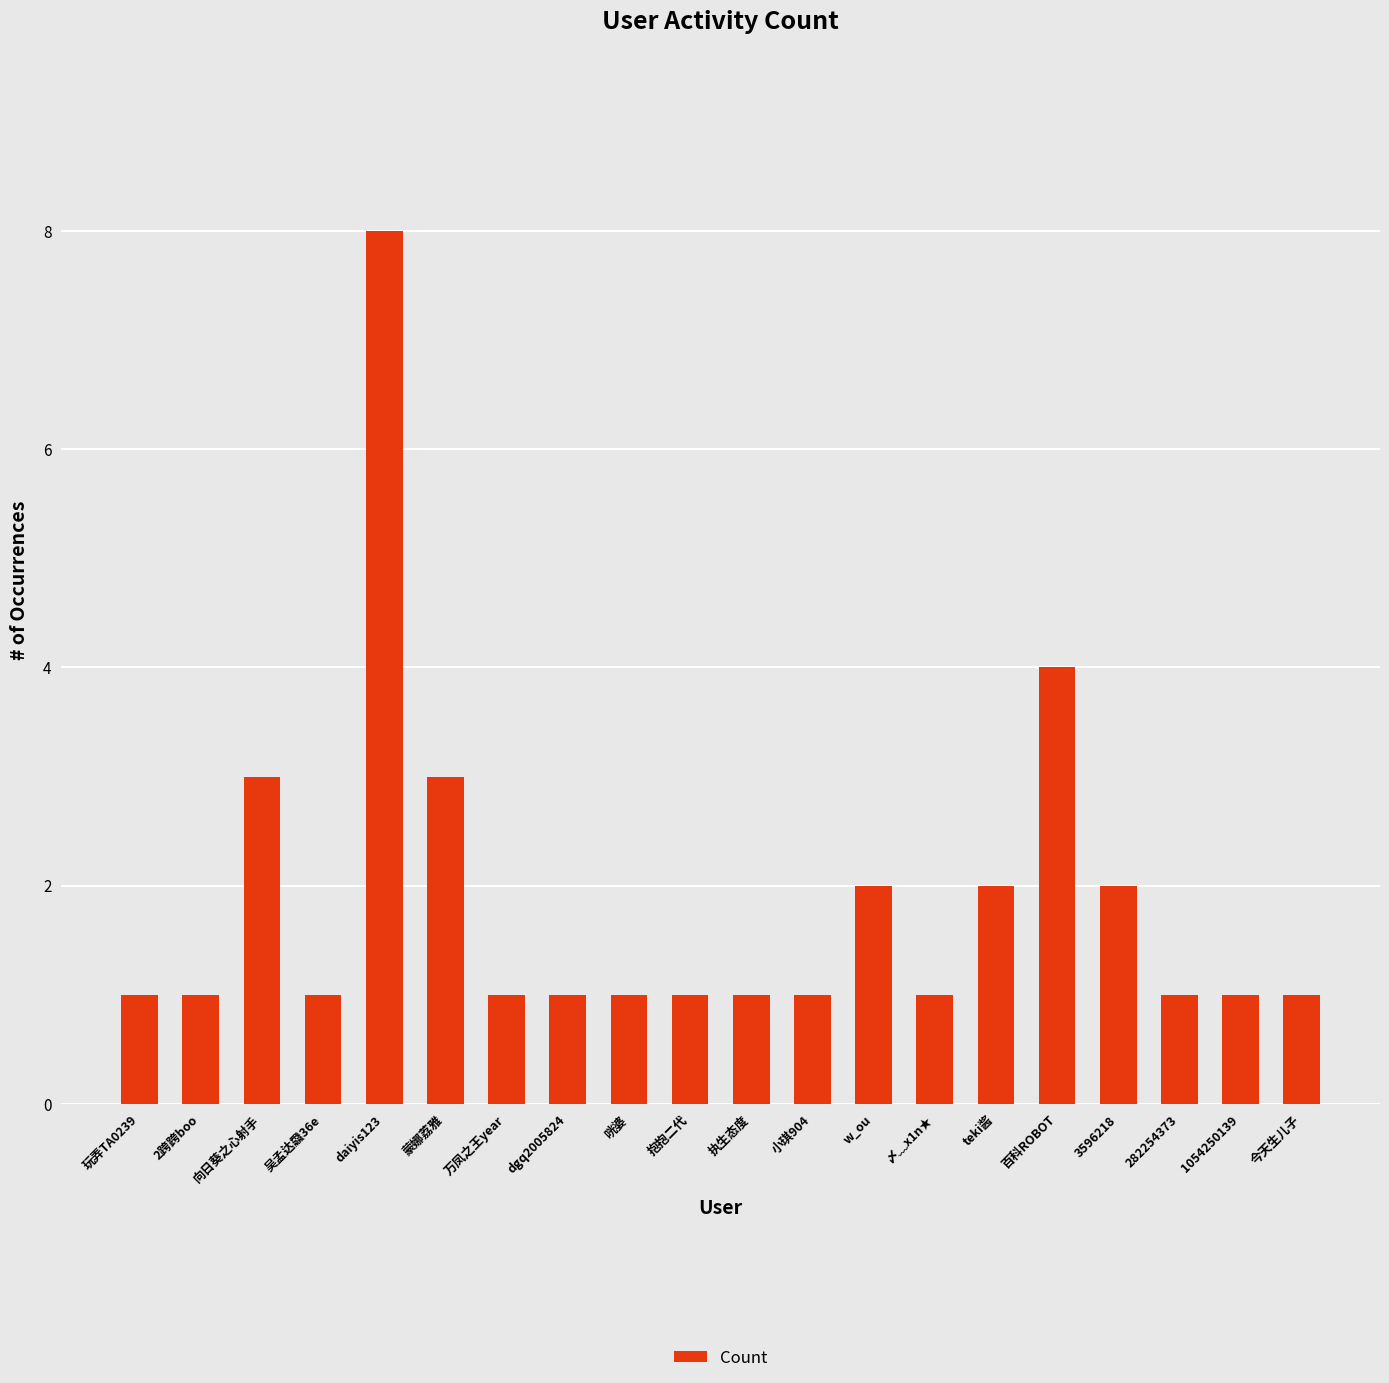

Are the bars horizontal?

No